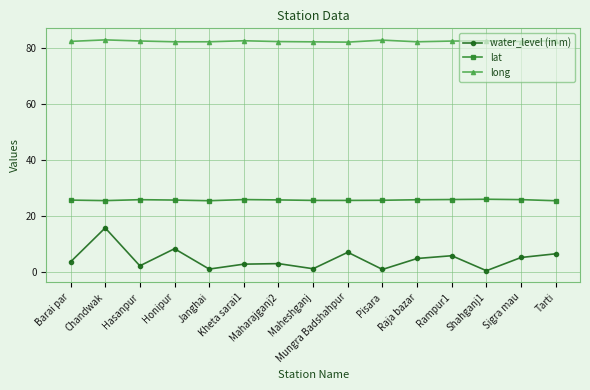

True or false: long and lat cross at least once.

False